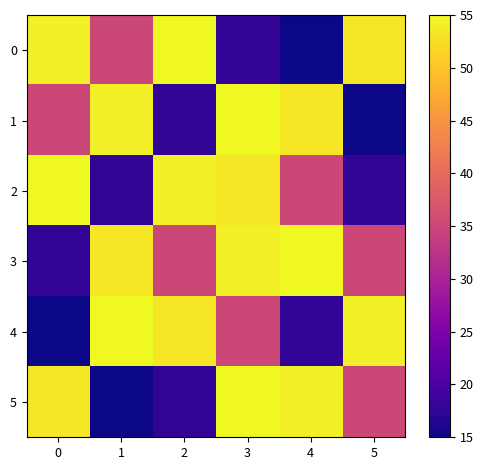

Which series has the largest total across all categories?

3